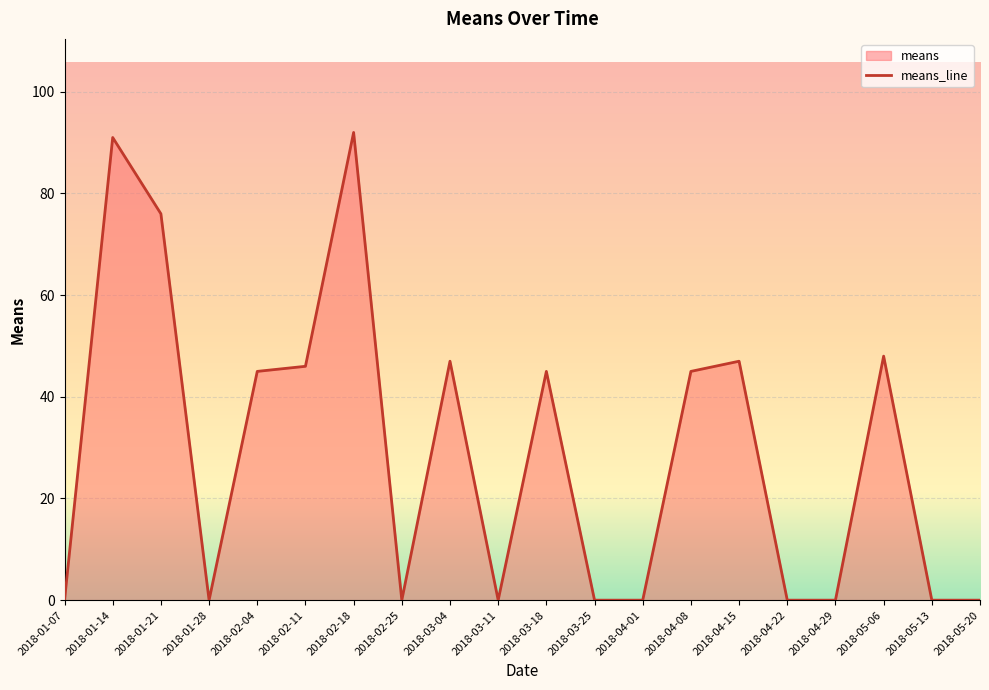

The value at 2018-01-28 is -57. True or false?

False